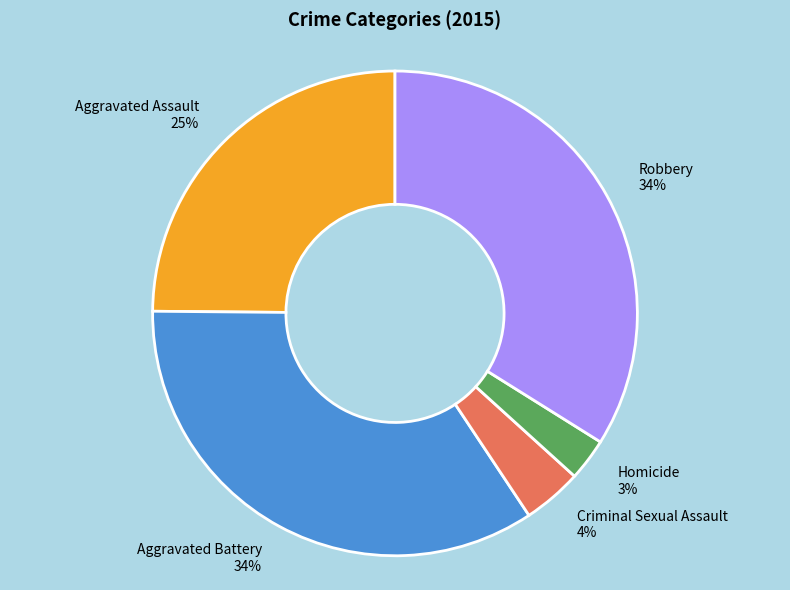

Is there any slice that represents more than half of the pie?

No